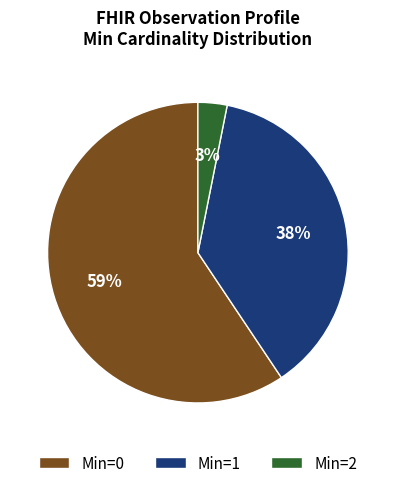

Between Min=2 and Min=0, which is larger?

Min=0